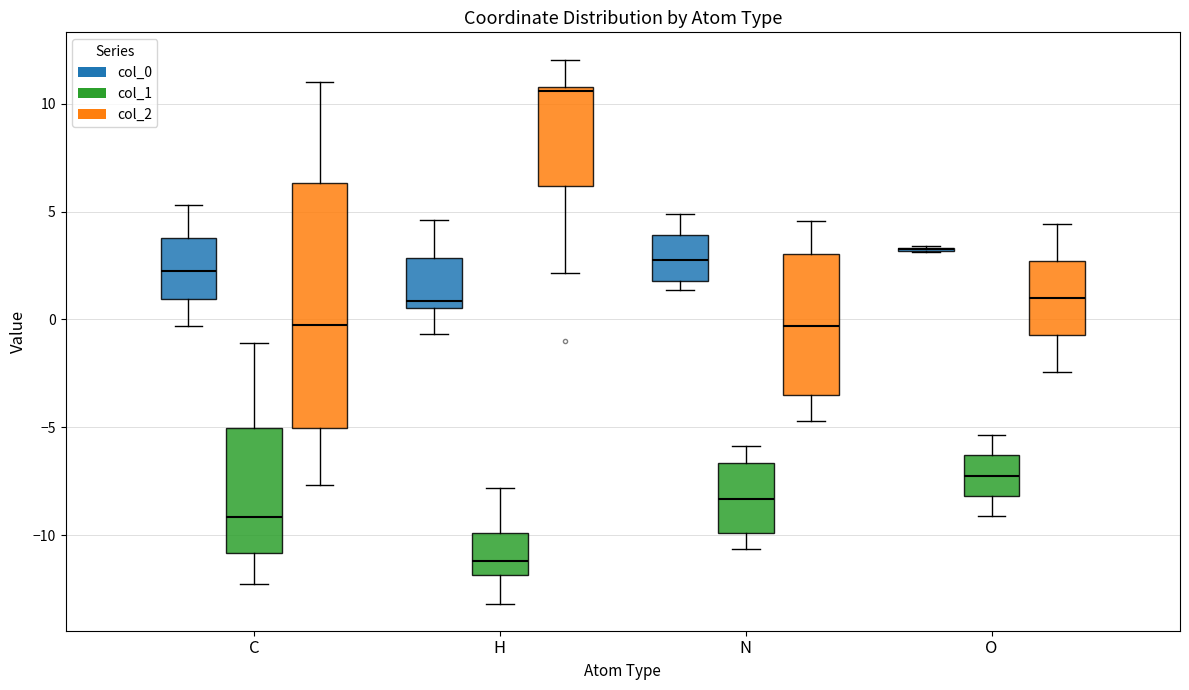

Reading left to right, transcribe this box plot: for each box, give where its median line is, the range the box spans, and where its two whiskers end, as read against the y-axis. The values are not printed on the chart, so give them approximately, as read against the axis.

C (col_0): median 2.0, box 1.0 to 4.0, whiskers -0.5 to 5.5
C (col_1): median -9.0, box -11.0 to -5.0, whiskers -12.0 to -1.0
C (col_2): median -0.5, box -5.0 to 6.5, whiskers -7.5 to 11.0
H (col_0): median 1.0, box 0.5 to 3.0, whiskers -0.5 to 4.5
H (col_1): median -11.0, box -12.0 to -10.0, whiskers -13.0 to -8.0
H (col_2): median 10.5, box 6.0 to 11.0, whiskers 2.0 to 12.0
N (col_0): median 3.0, box 2.0 to 4.0, whiskers 1.5 to 5.0
N (col_1): median -8.5, box -10.0 to -6.5, whiskers -10.5 to -6.0
N (col_2): median -0.5, box -3.5 to 3.0, whiskers -4.5 to 4.5
O (col_0): box collapsed to a line at 3.0, whiskers 3.0 to 3.5
O (col_1): median -7.0, box -8.0 to -6.5, whiskers -9.0 to -5.5
O (col_2): median 1.0, box -0.5 to 2.5, whiskers -2.5 to 4.5